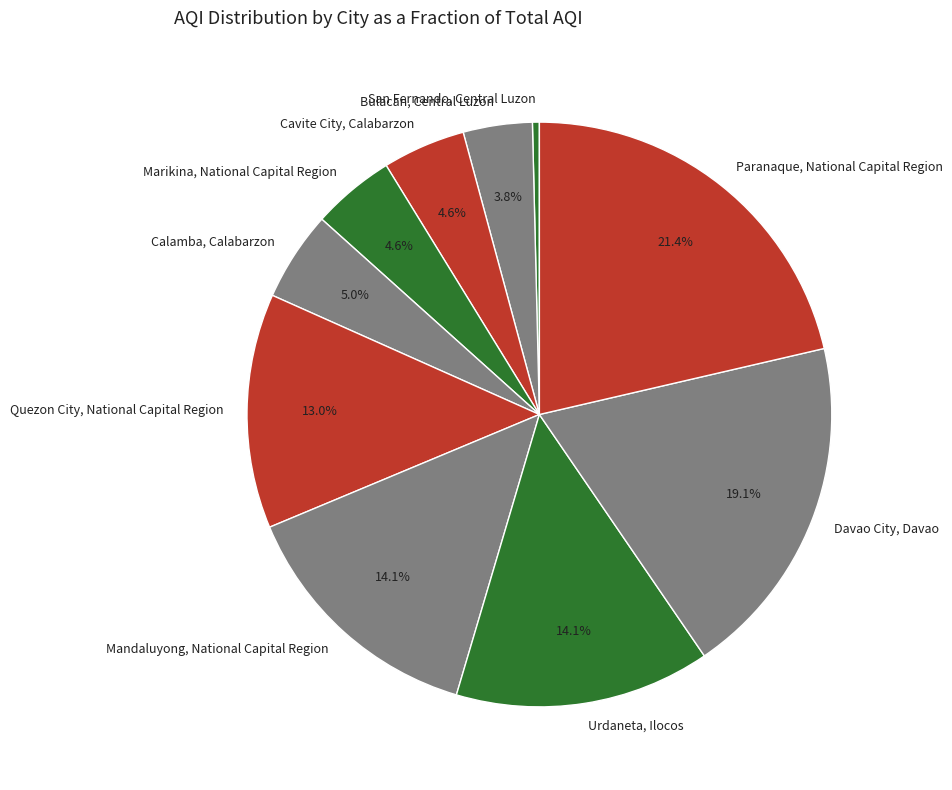

Which category has the smallest portion of the pie?

San Fernando, Central Luzon